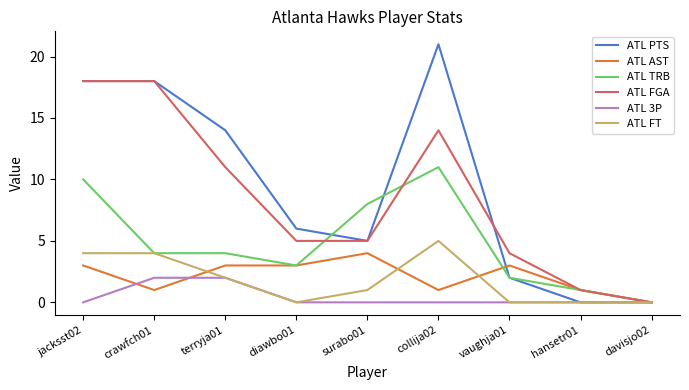

Which series has the largest total across all categories?

ATL PTS